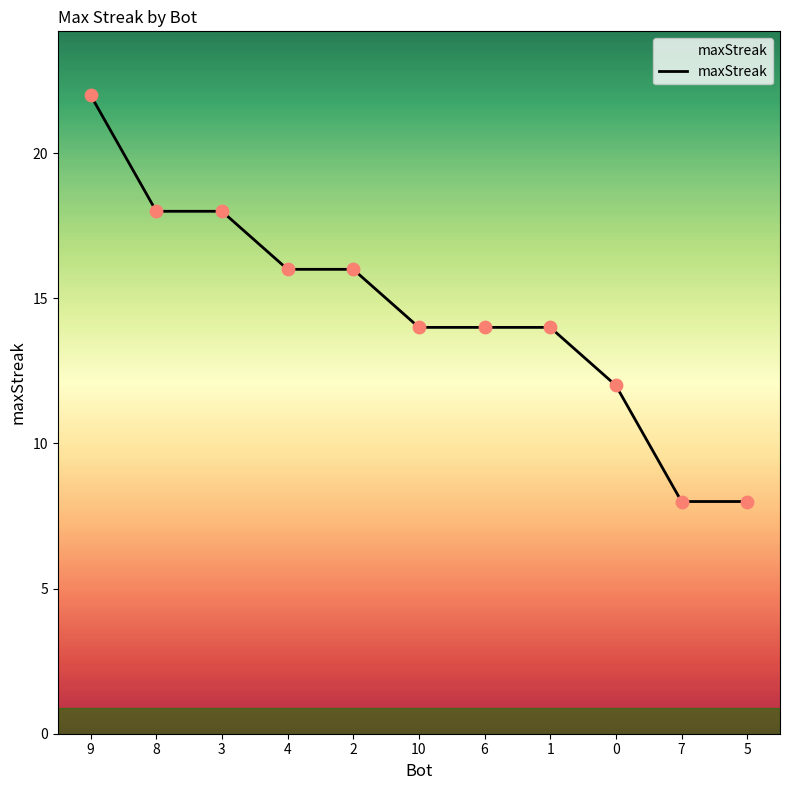

What is the change in value from 8 to 0?

-6